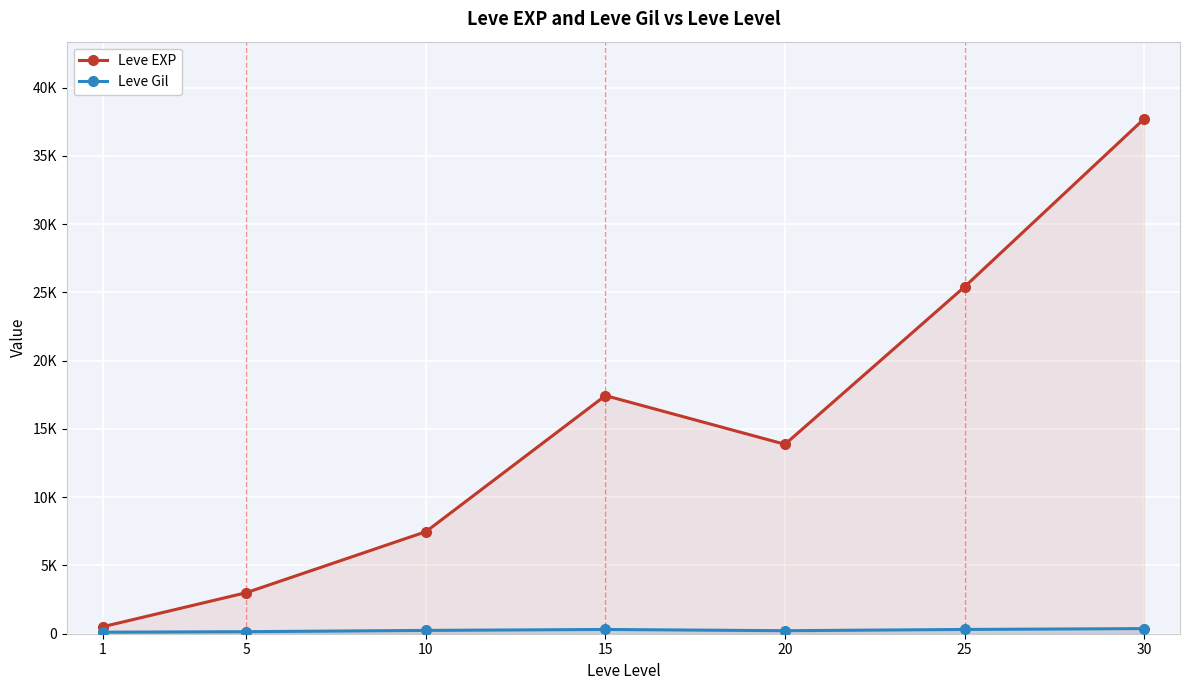

What is the difference between the highest and lowest values at 5?

2859.0